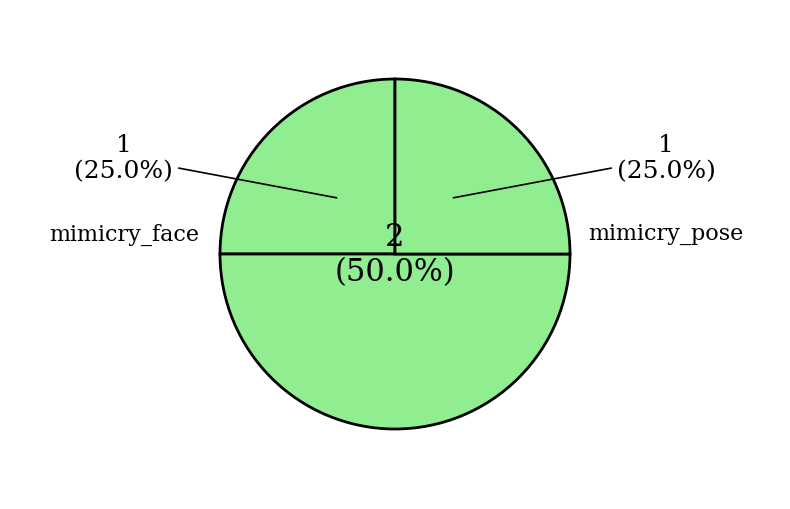

How many slices are in this pie chart?

3